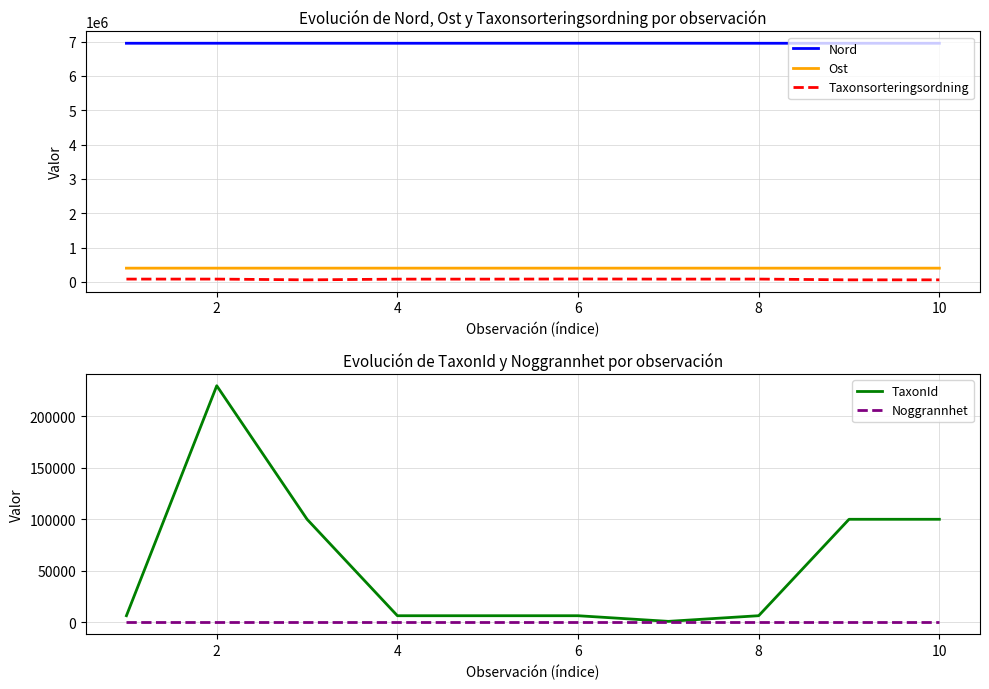

True or false: Nord and Taxonsorteringsordning cross at least once.

False